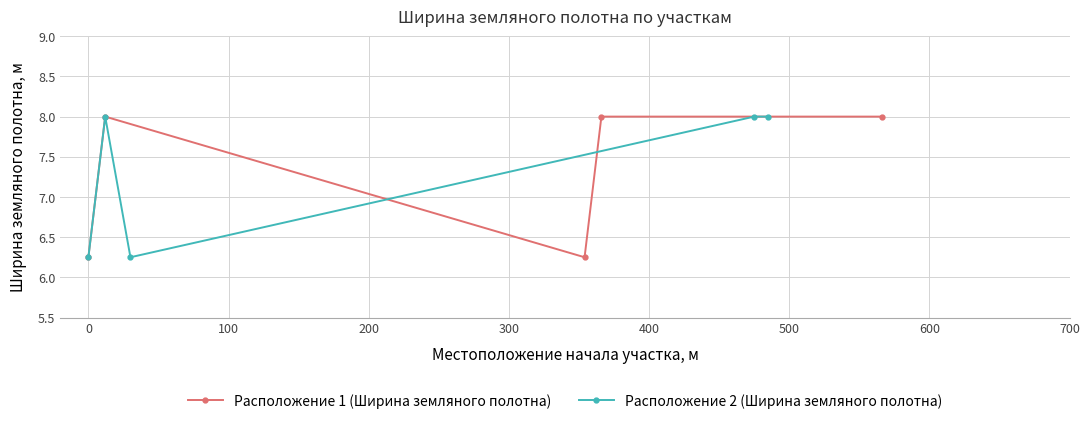

What is the maximum value shown in the chart?

8.0